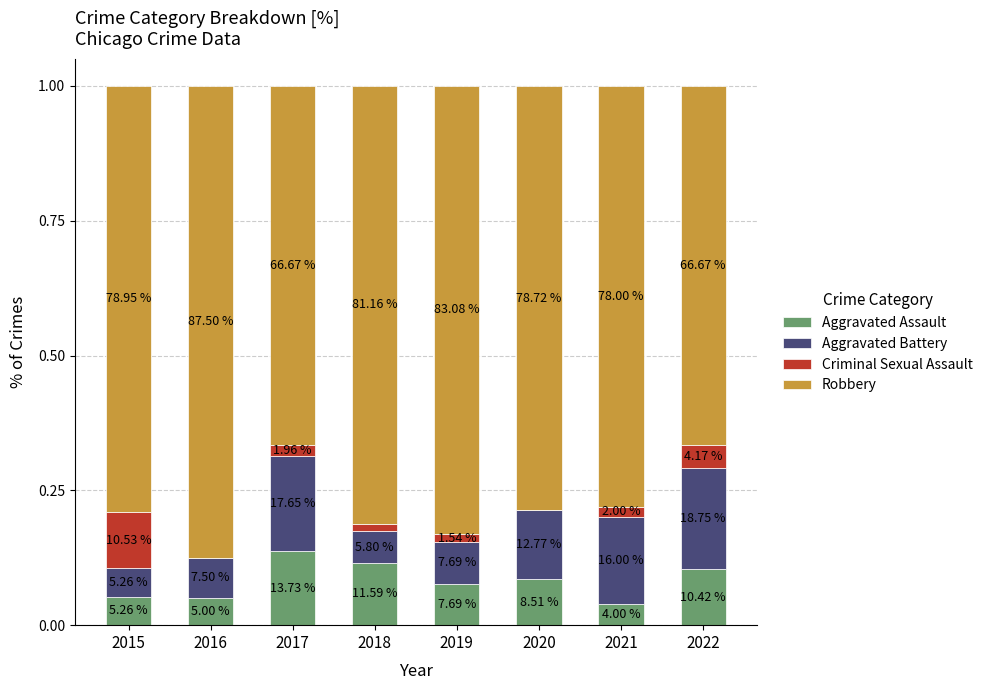

Which series has the largest total across all categories?

Robbery